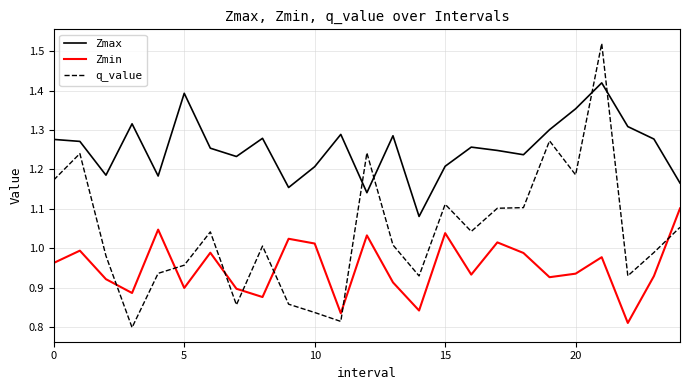

Rank the series by their maximum value, from highest to lowest.

q_value, Zmax, Zmin